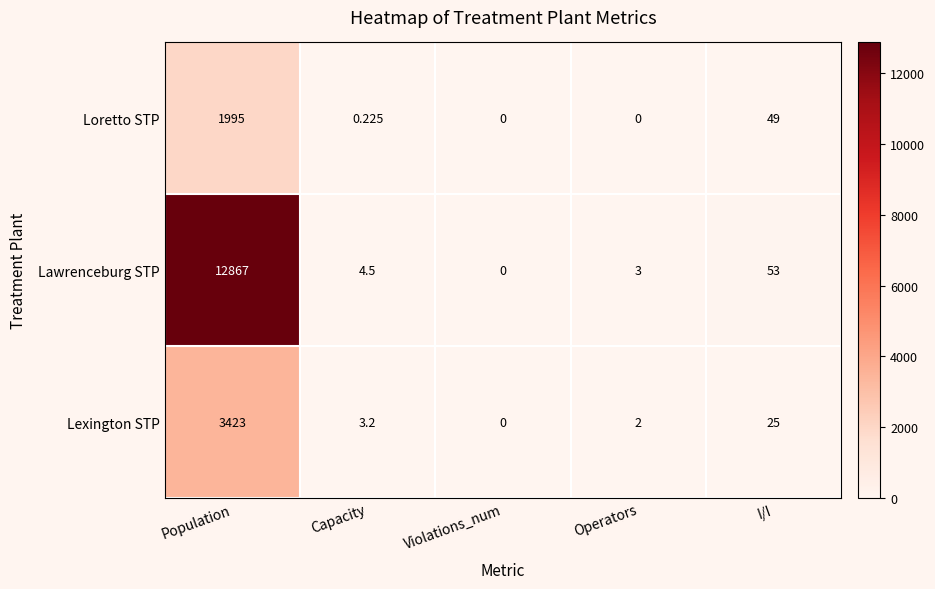

Which series has the largest range (max minus min)?

Lawrenceburg STP